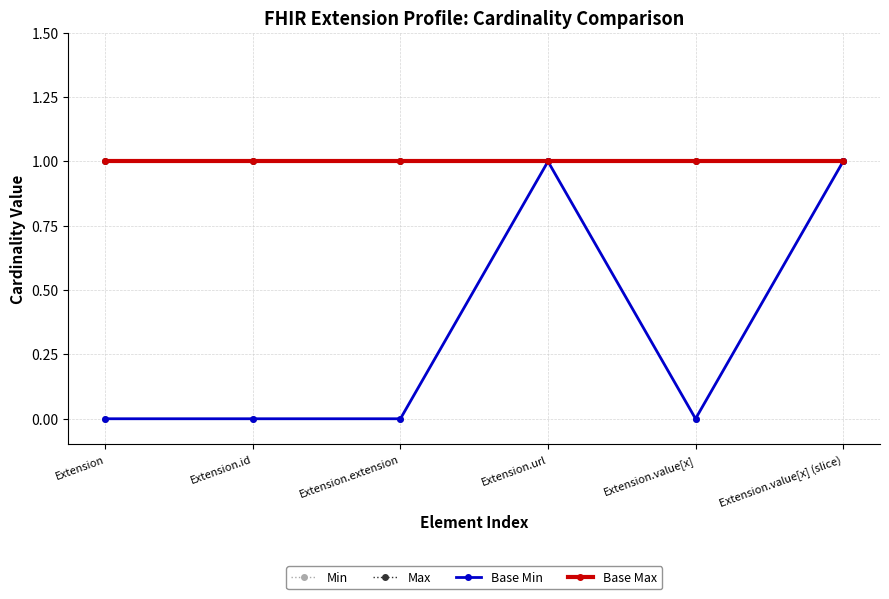

What is the average value of the Max series?

1